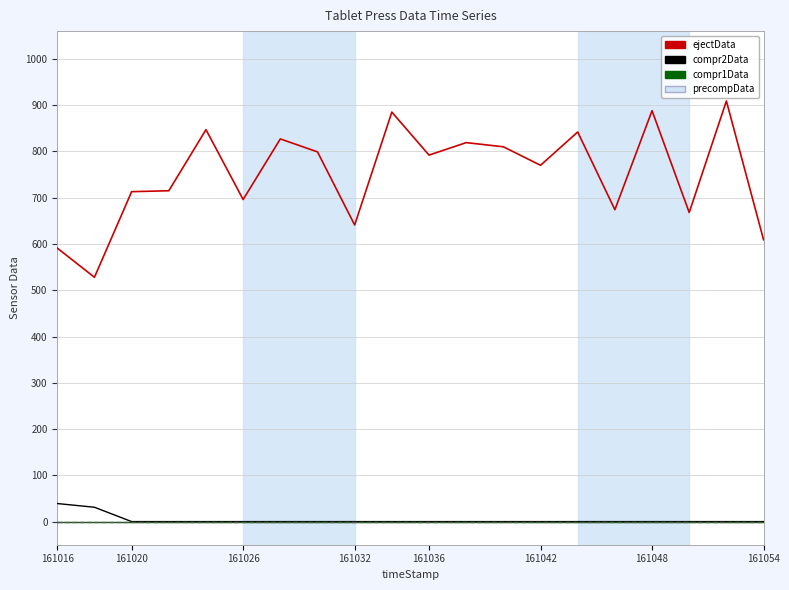

True or false: ejectData and compr1Data intersect in this chart.

False